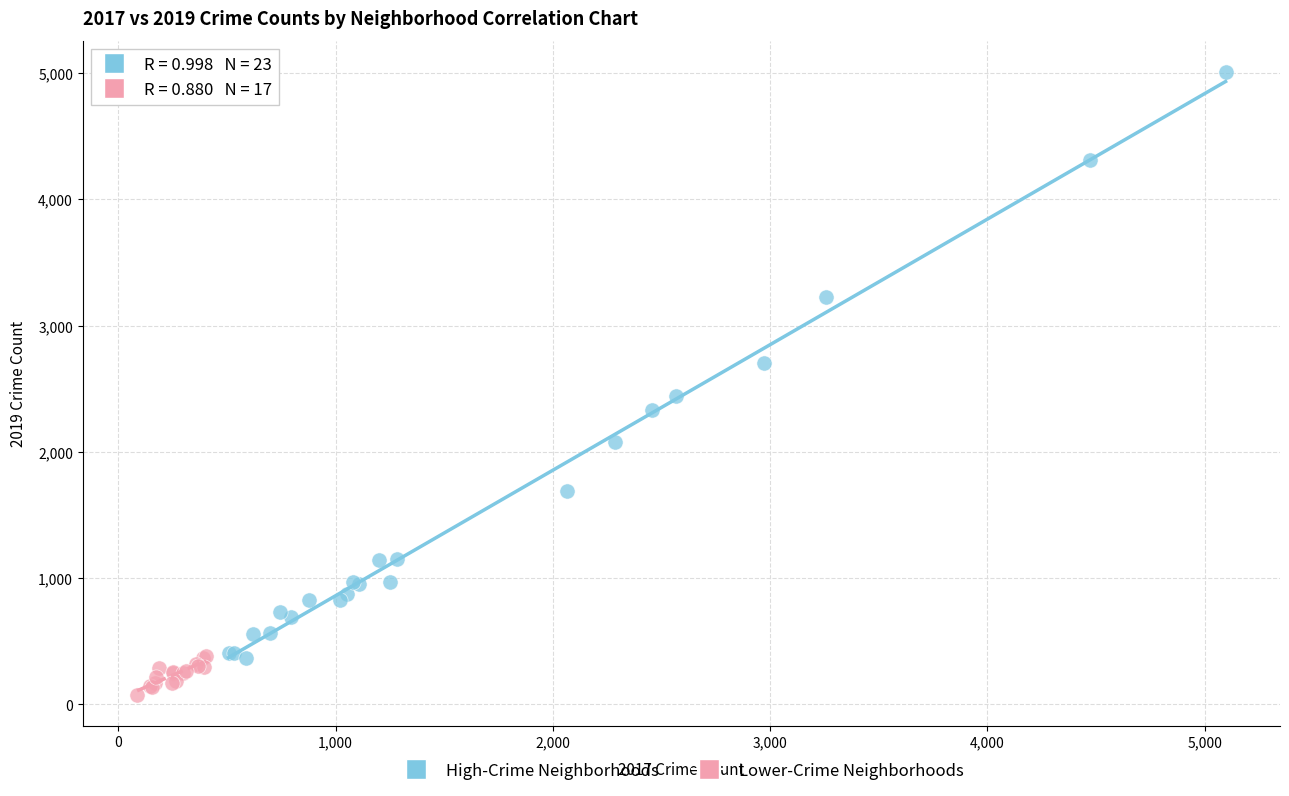

Which series contains the highest Y value?

High-Crime Neighborhoods